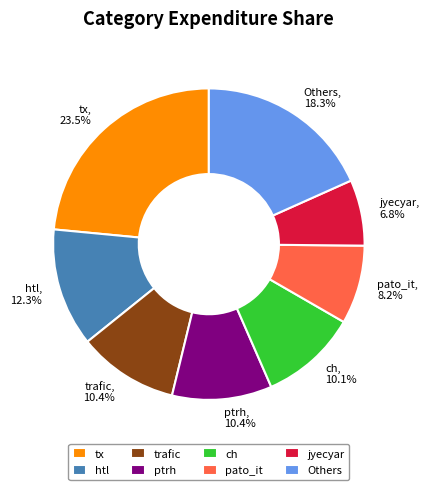

Between Others and ptrh, which is larger?

Others